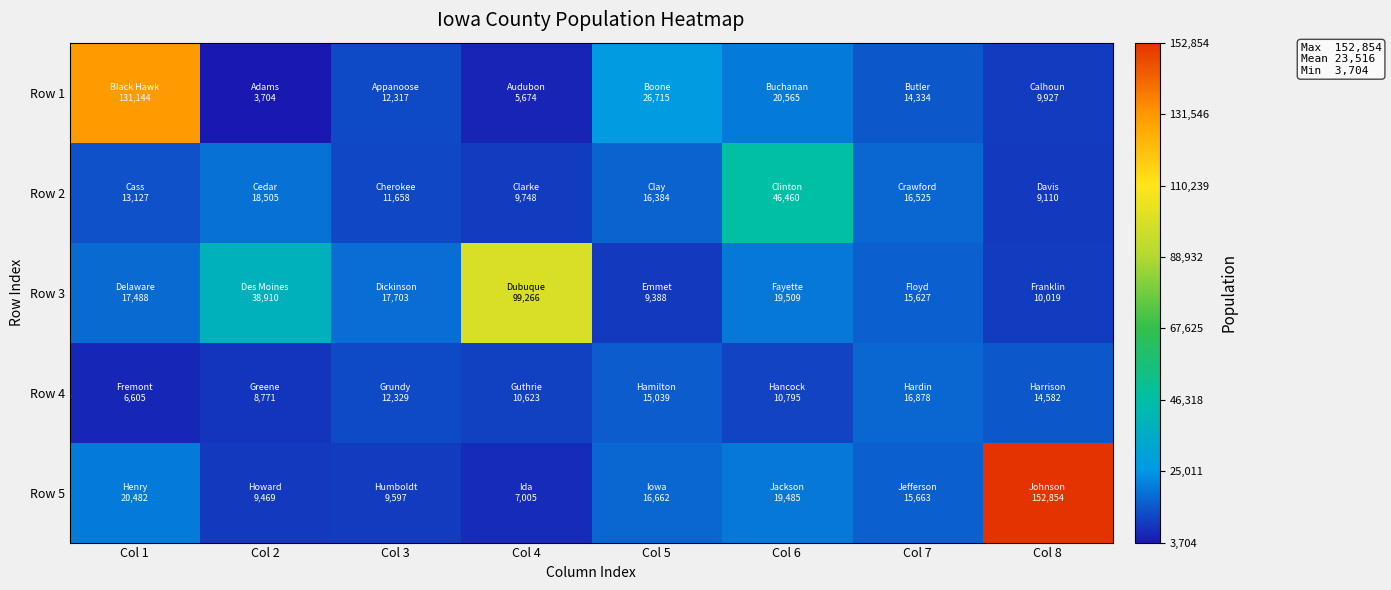

At Col 6, list the series in order from smallest to largest.

Row 4, Row 5, Row 3, Row 1, Row 2